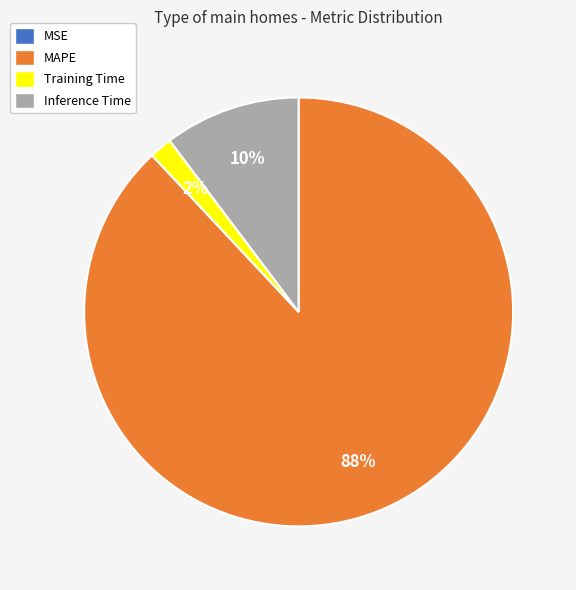

Which category has the biggest portion of the pie?

MAPE